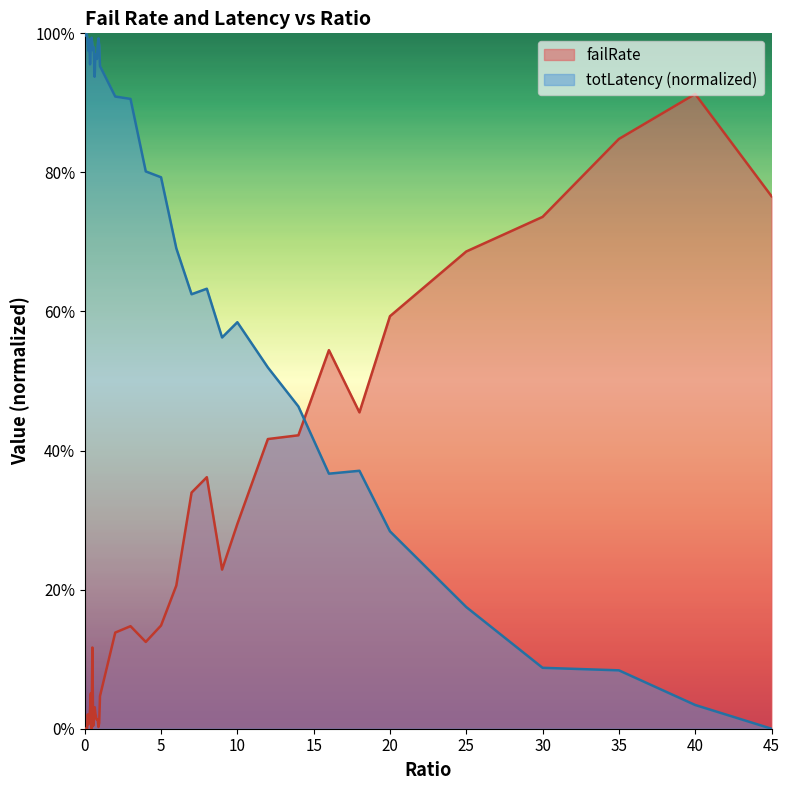

Reading left to right, transcribe all the data shown in this chart.

failRate: 0=0.0	0.05=0.0	0.1=0.0	0.15=0.0	0.2=0.0	0.25=0.0	0.3=0.0	0.35=0.0	0.4=0.1	0.45=0.0	0.5=0.1	0.55=0.0	0.6=0.0	0.65=0.0	0.7=0.0	0.75=0.0	0.8=0.0	0.85=0.0	0.9=0.0	0.95=0.0	1=0.0	2=0.1	3=0.1	4=0.1	5=0.1	6=0.2	7=0.3	8=0.4	9=0.2	10=0.3	12=0.4	14=0.4	16=0.5	18=0.5	20=0.6	25=0.7	30=0.7	35=0.8	40=0.9	45=0.8
totLatency: 0=1.0	0.05=1.0	0.1=1.0	0.15=1.0	0.2=1.0	0.25=1.0	0.3=1.0	0.35=1.0	0.4=1.0	0.45=1.0	0.5=1.0	0.55=1.0	0.6=1.0	0.65=0.9	0.7=1.0	0.75=1.0	0.8=1.0	0.85=1.0	0.9=1.0	0.95=1.0	1=1.0	2=0.9	3=0.9	4=0.8	5=0.8	6=0.7	7=0.6	8=0.6	9=0.6	10=0.6	12=0.5	14=0.5	16=0.4	18=0.4	20=0.3	25=0.2	30=0.1	35=0.1	40=0.0	45=0.0